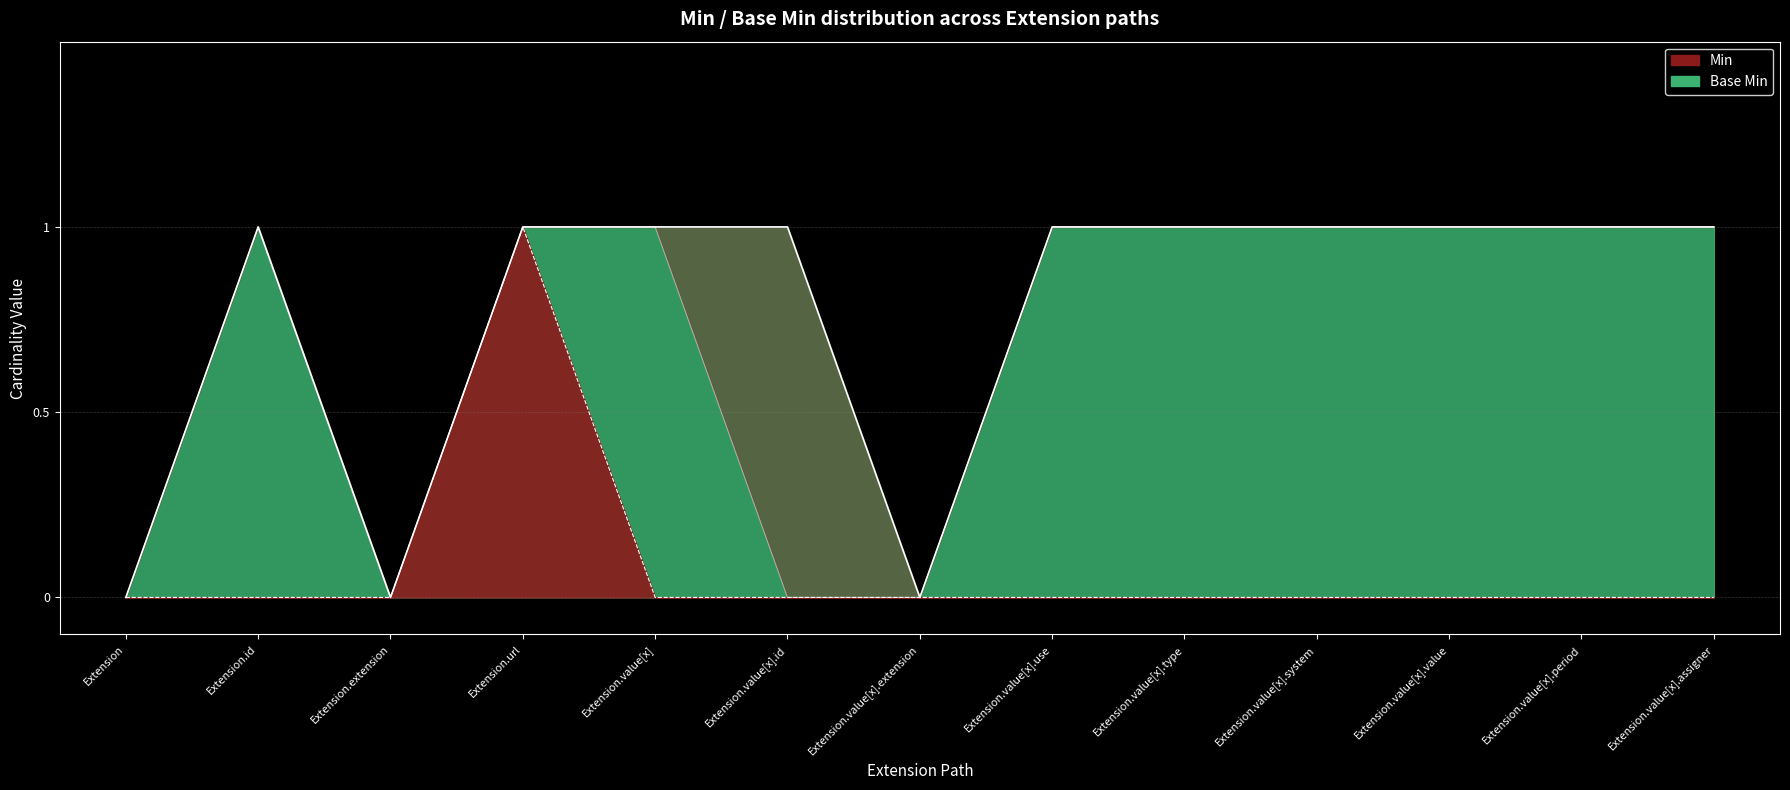

List the labels in order of value, largest first.

Extension.url, Extension, Extension.id, Extension.extension, Extension.value[x], Extension.value[x].id, Extension.value[x].extension, Extension.value[x].use, Extension.value[x].type, Extension.value[x].system, Extension.value[x].value, Extension.value[x].period, Extension.value[x].assigner